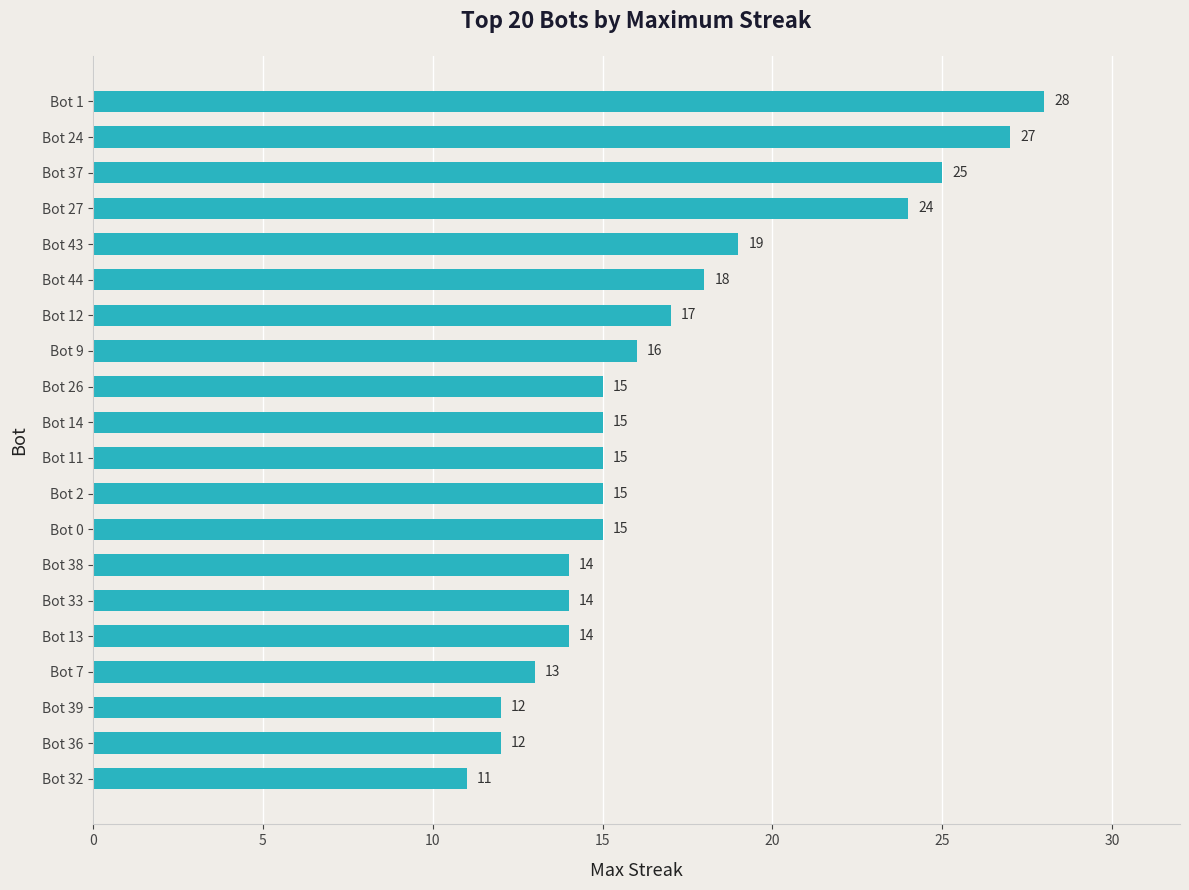

Reading bottom to top, list all the values displayed in this chart.

11	12	12	13	14	14	14	15	15	15	15	15	16	17	18	19	24	25	27	28